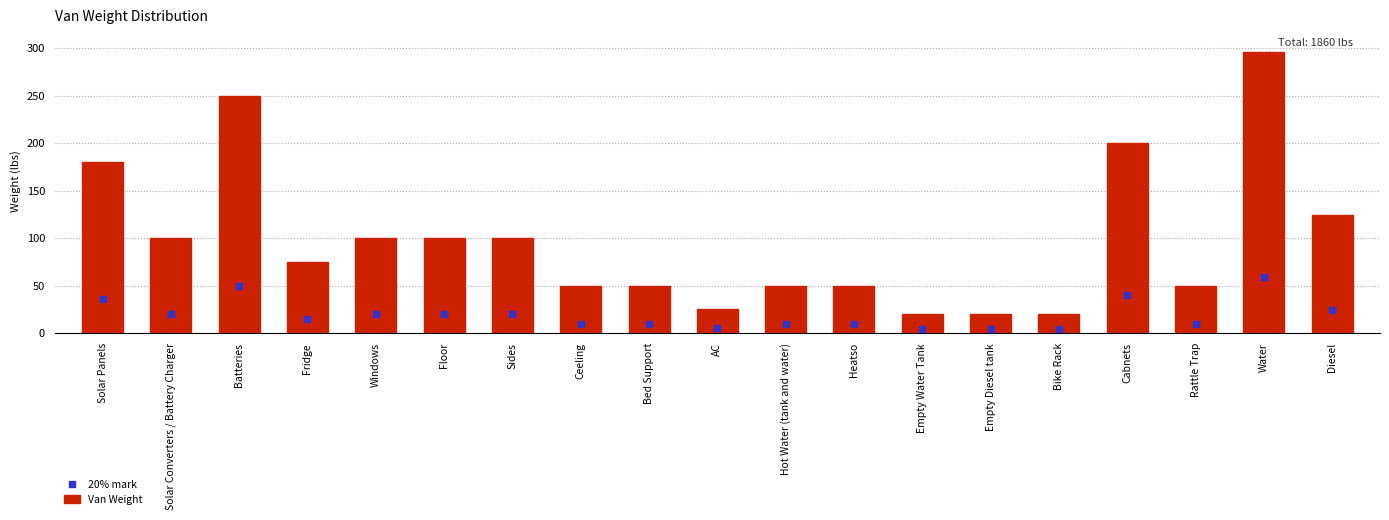

At how many categories does at least one series exceed 82?

9